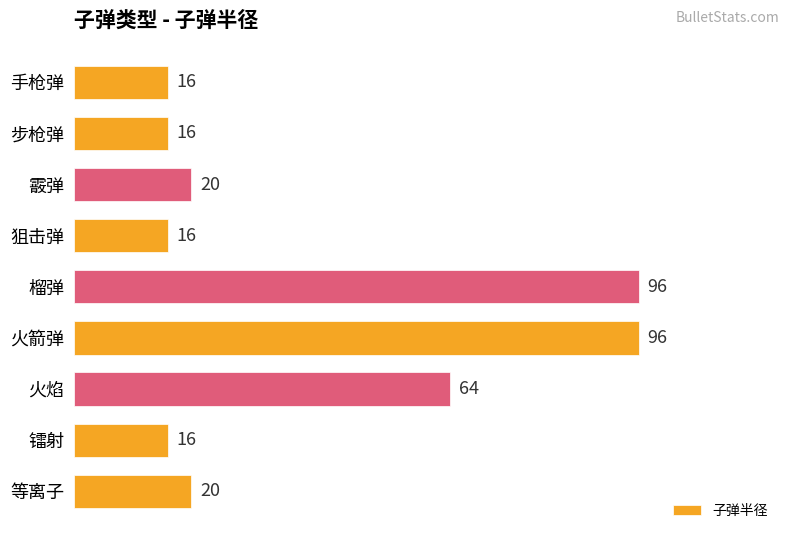

Approximately how many times larger is the value at 镭射 compared to 等离子?

0.8